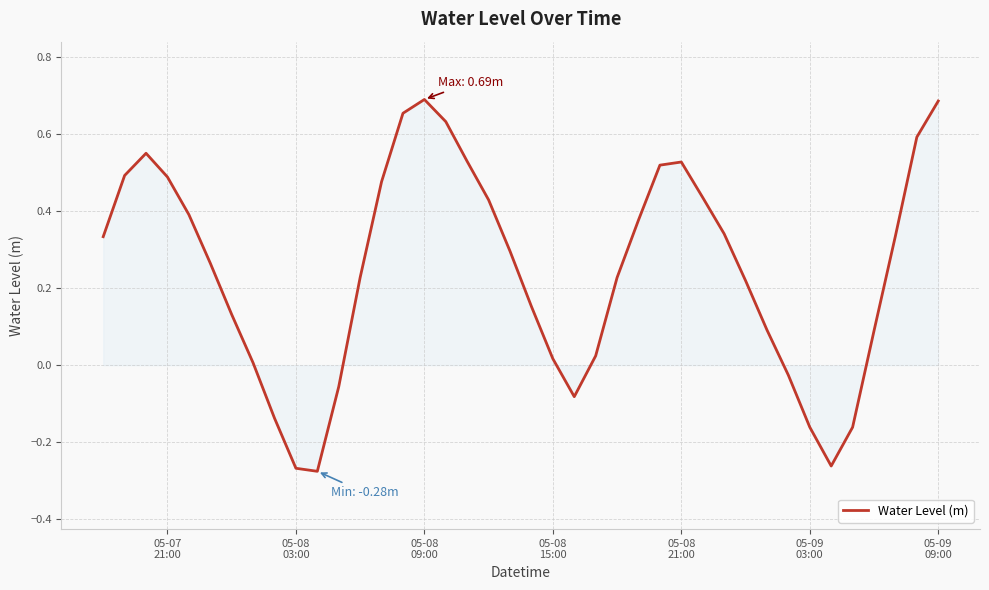

What is the difference between the maximum and minimum values?

1.0